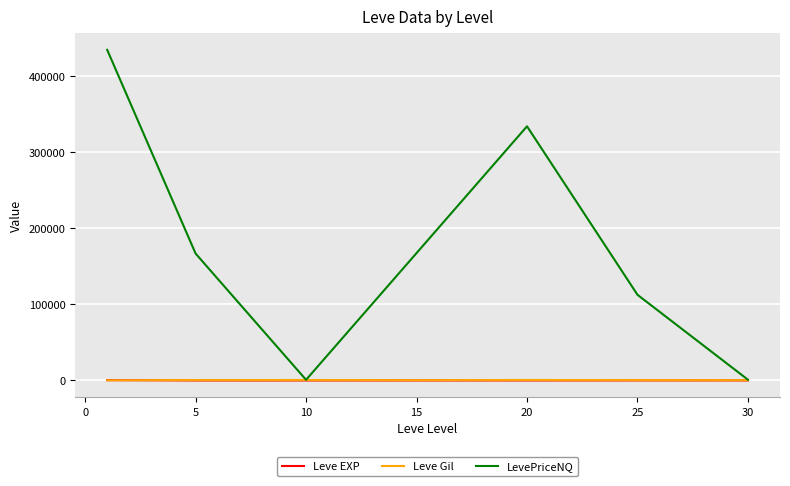

Which series has the largest total across all categories?

LevePriceNQ